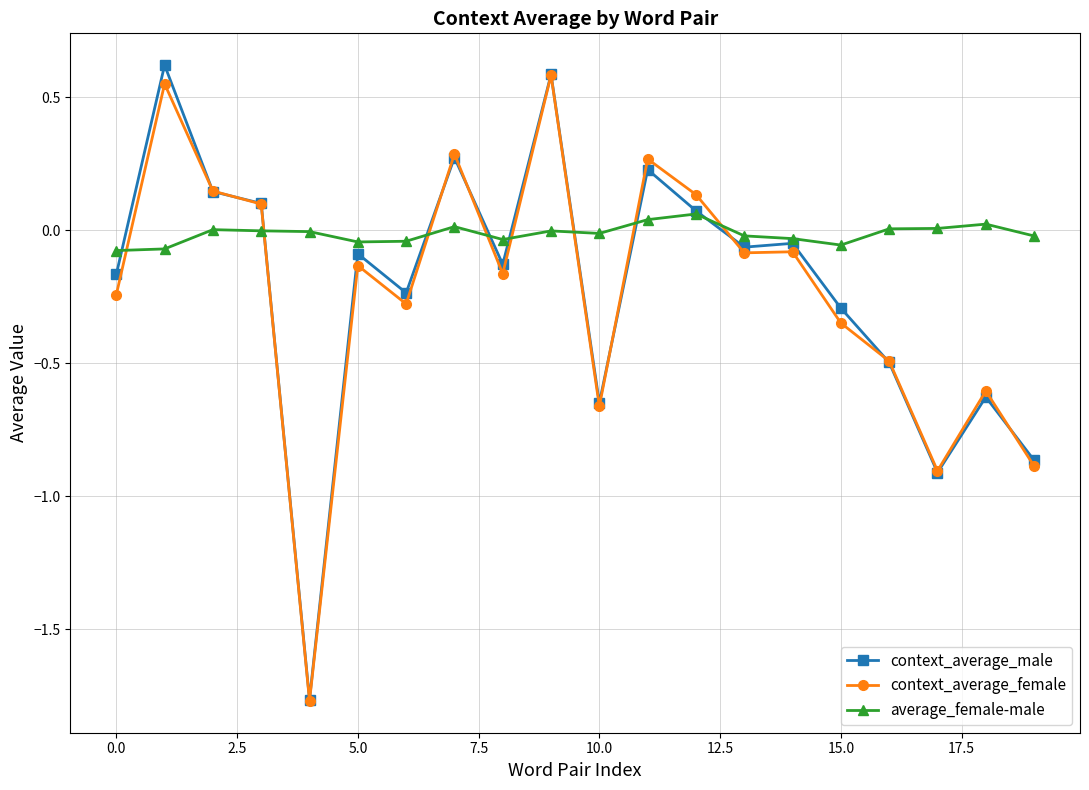

After their last crossing, which series has the higher values: average_female-male or context_average_female?

average_female-male